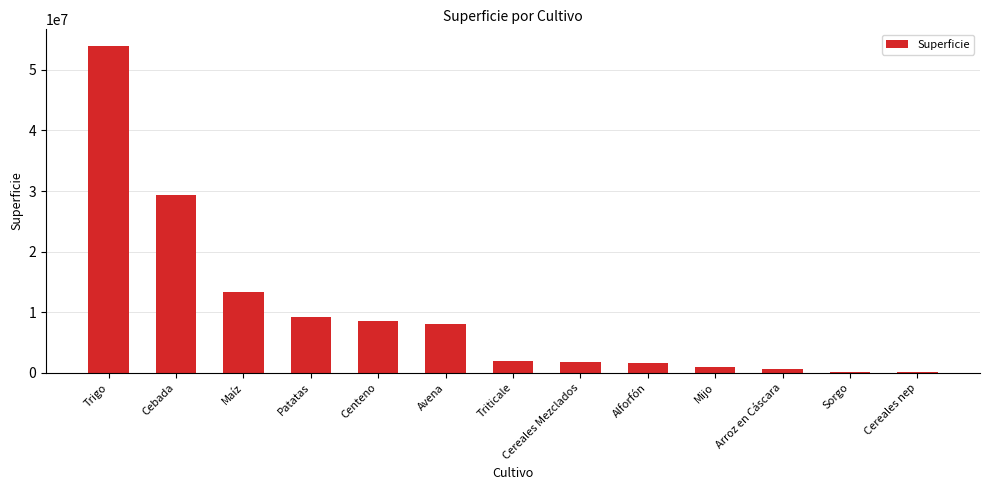

What is the change in value from Trigo to Alforfón?

-52456331